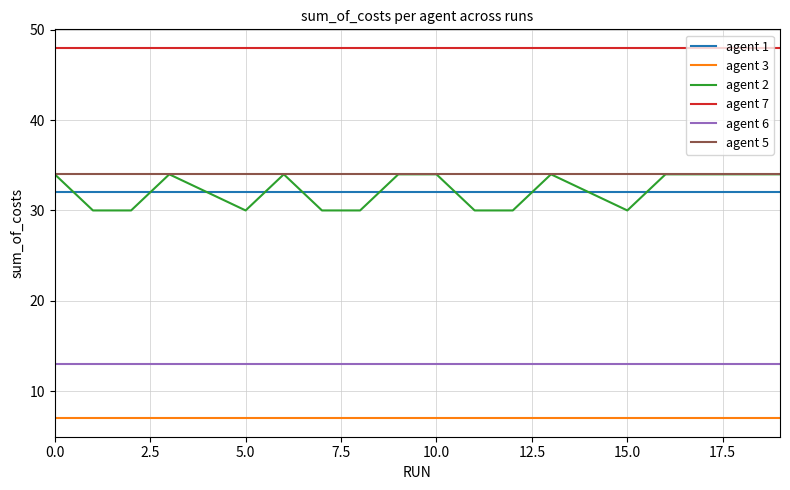

What is the maximum value for agent 1?

32